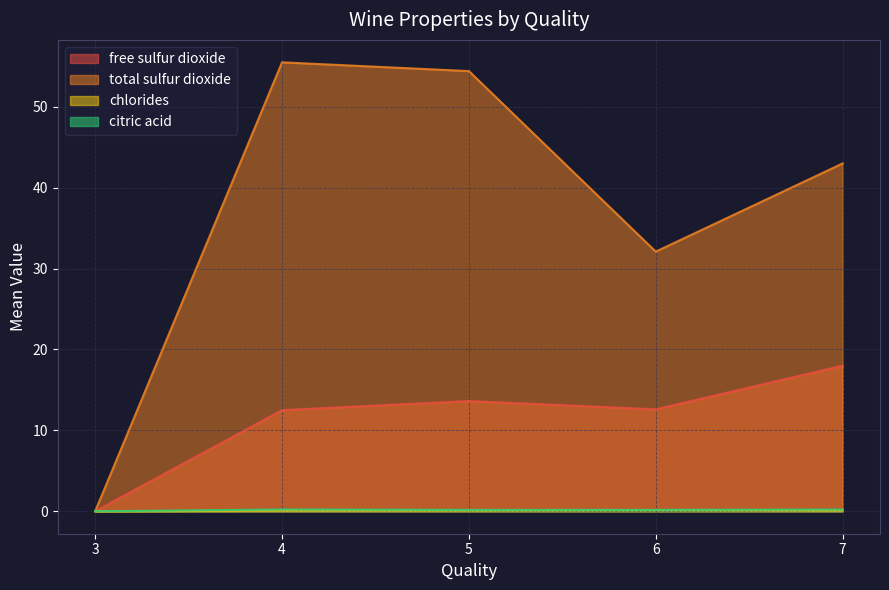

What is the difference between the maximum and minimum values in the total sulfur dioxide series?

55.5